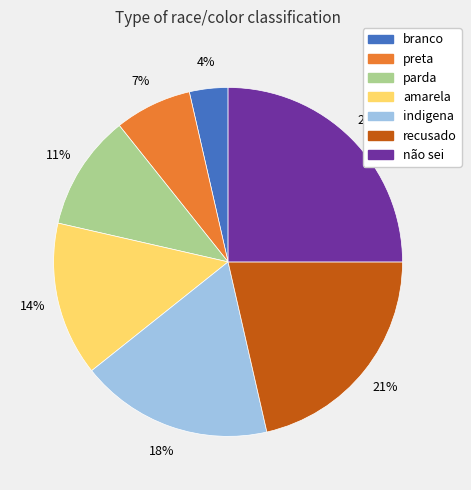

To the nearest percent, what is the difference between the largest and smallest slice percentages?

21%